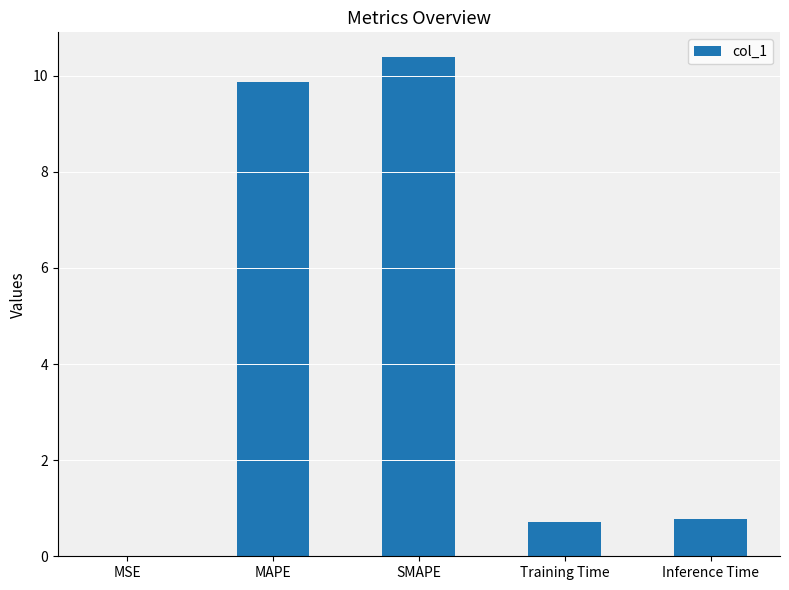

What is the change in value from SMAPE to Inference Time?

-9.6